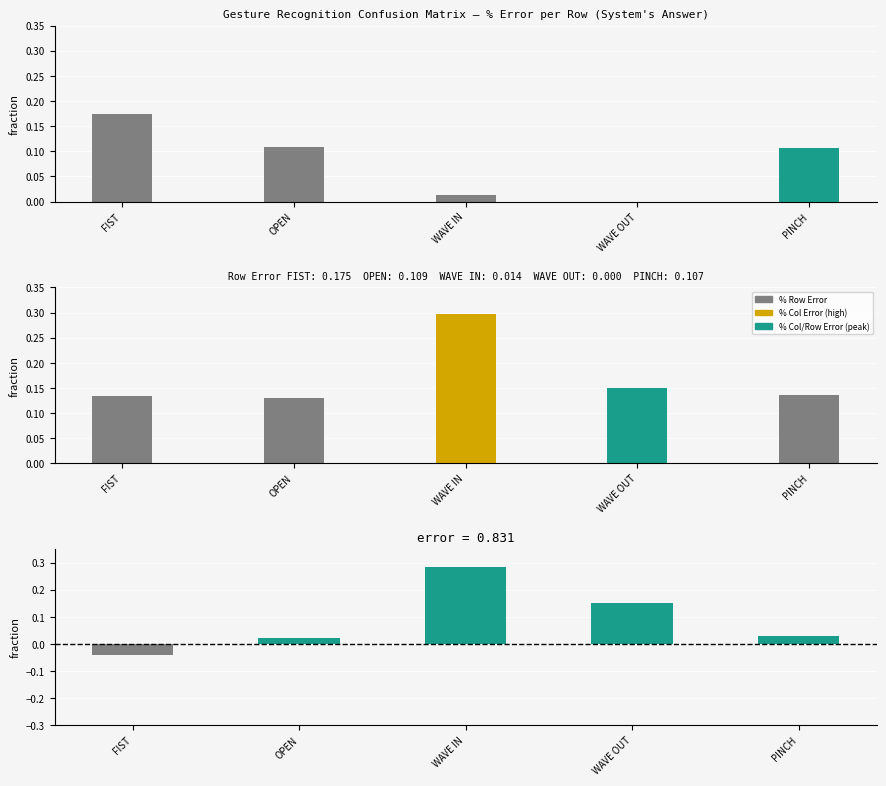

At which category is the sum across all series the highest?

WAVE IN